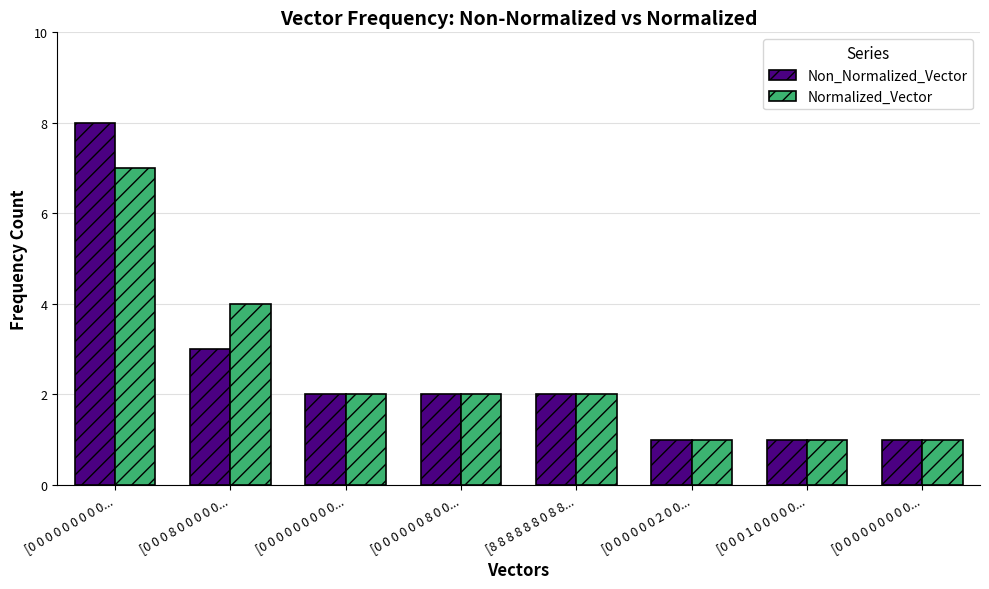

Is it true that Non_Normalized_Vector equals 8 at [0 0 0 0 0 0 0 0 0...?

True